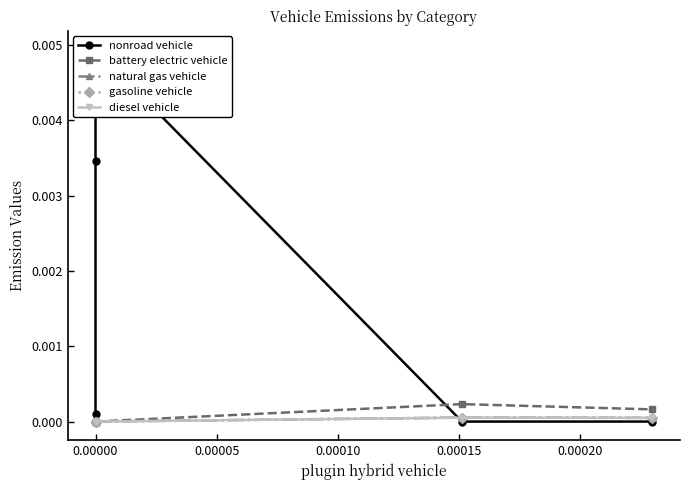

Does the chart display data point markers on the line(s)?

Yes